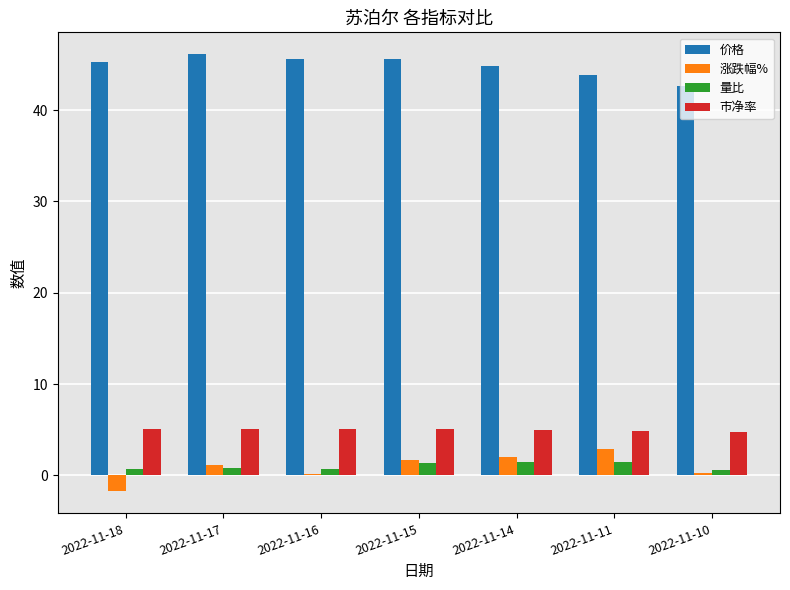

What are all the series names shown in the legend?

价格, 涨跌幅%, 量比, 市净率